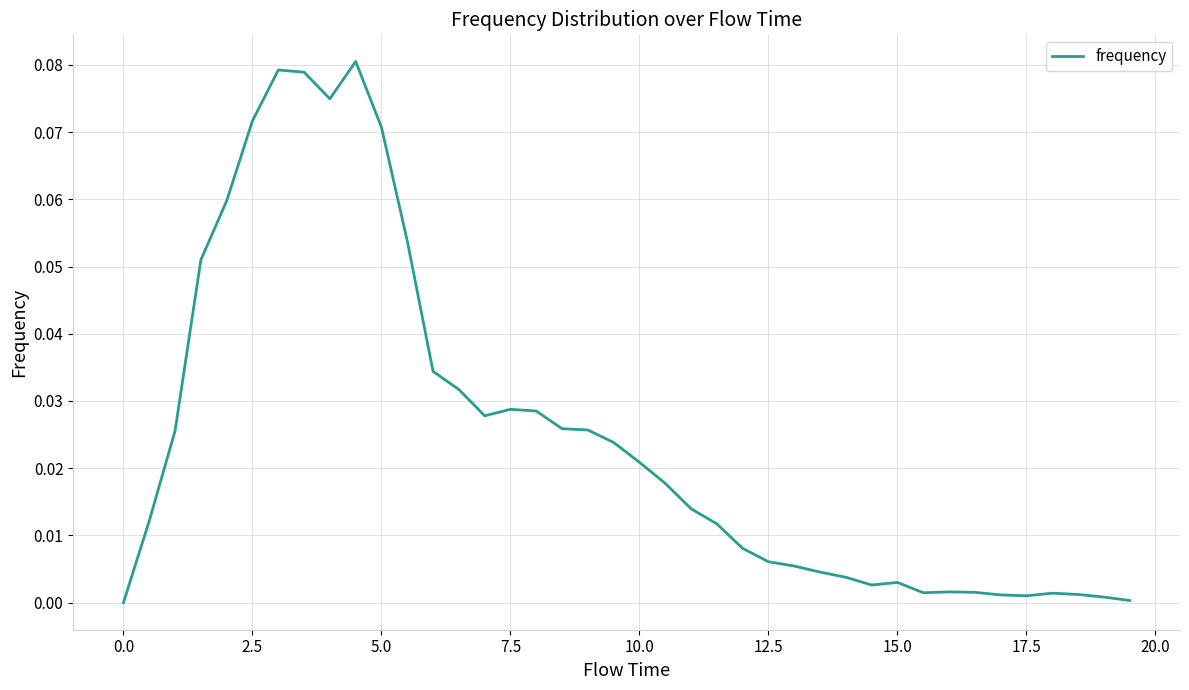

Does the chart have visible grid lines?

Yes